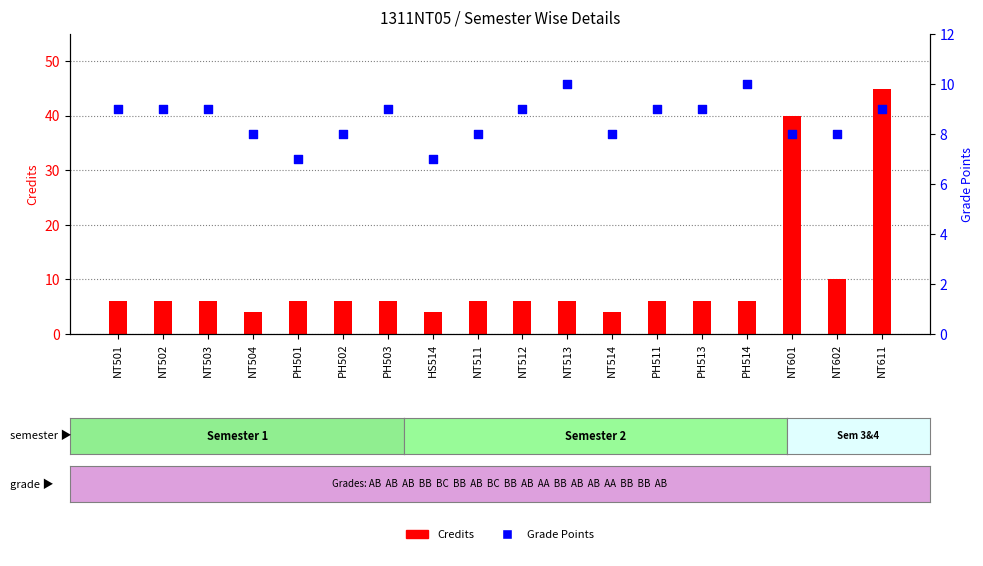

Which series has the largest total across all categories?

Credits